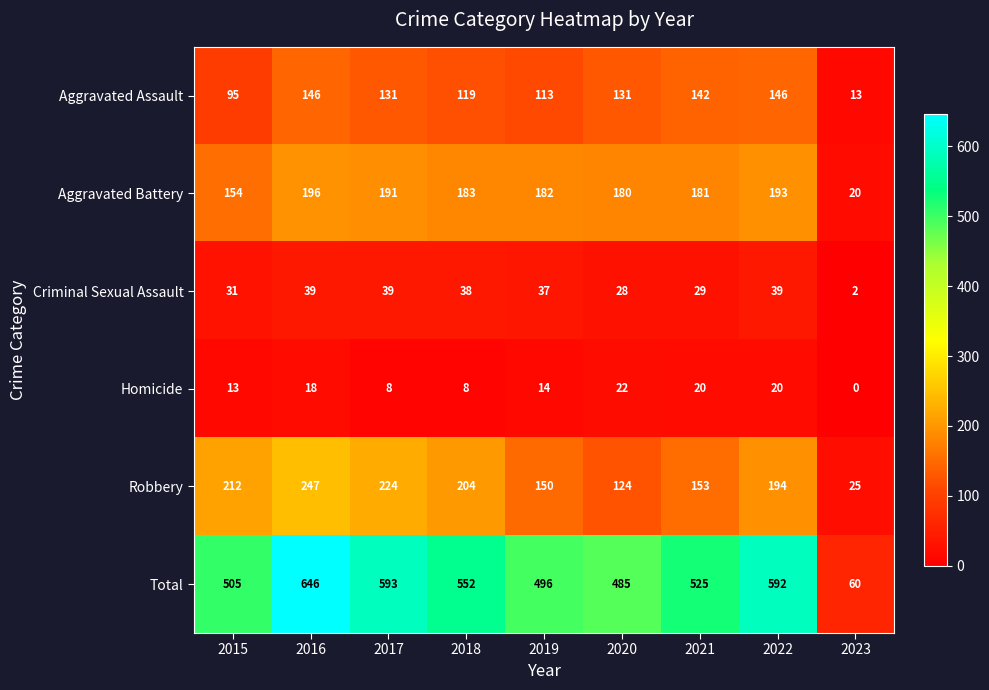

Rank the series by their maximum value, from highest to lowest.

Total, Robbery, Aggravated Battery, Aggravated Assault, Criminal Sexual Assault, Homicide